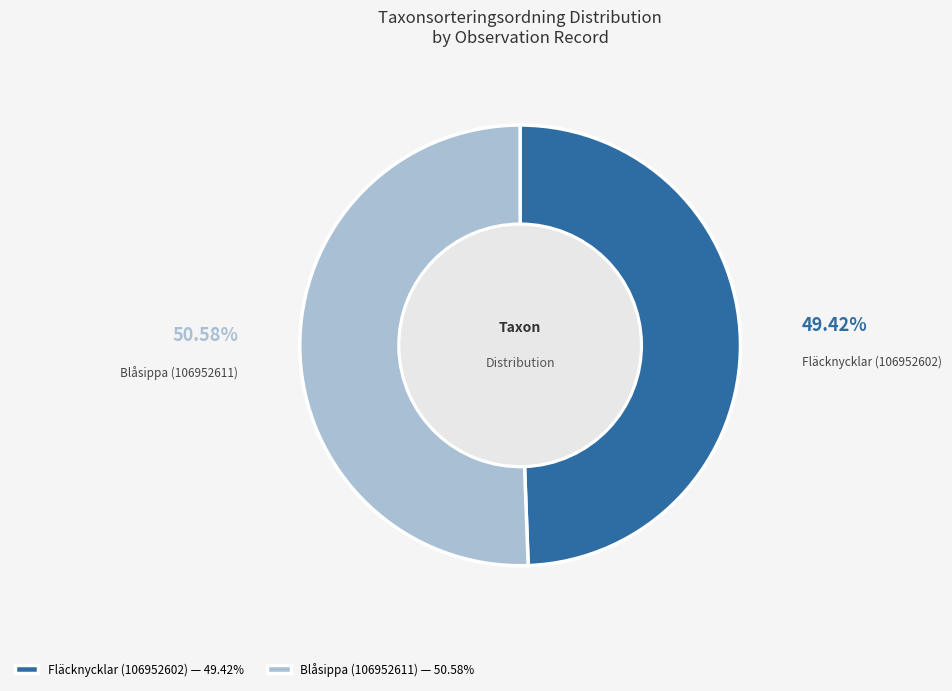

True or false: Fläcknycklar (106952602) accounts for 56% of the total.

False